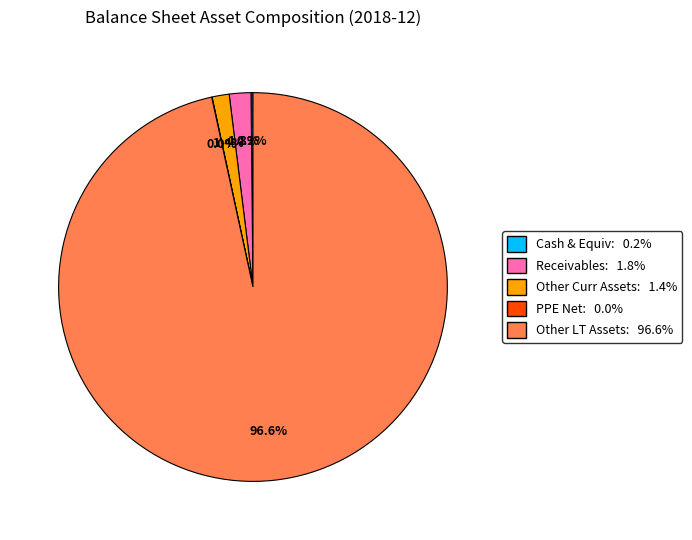

Does any single category account for the majority?

Yes